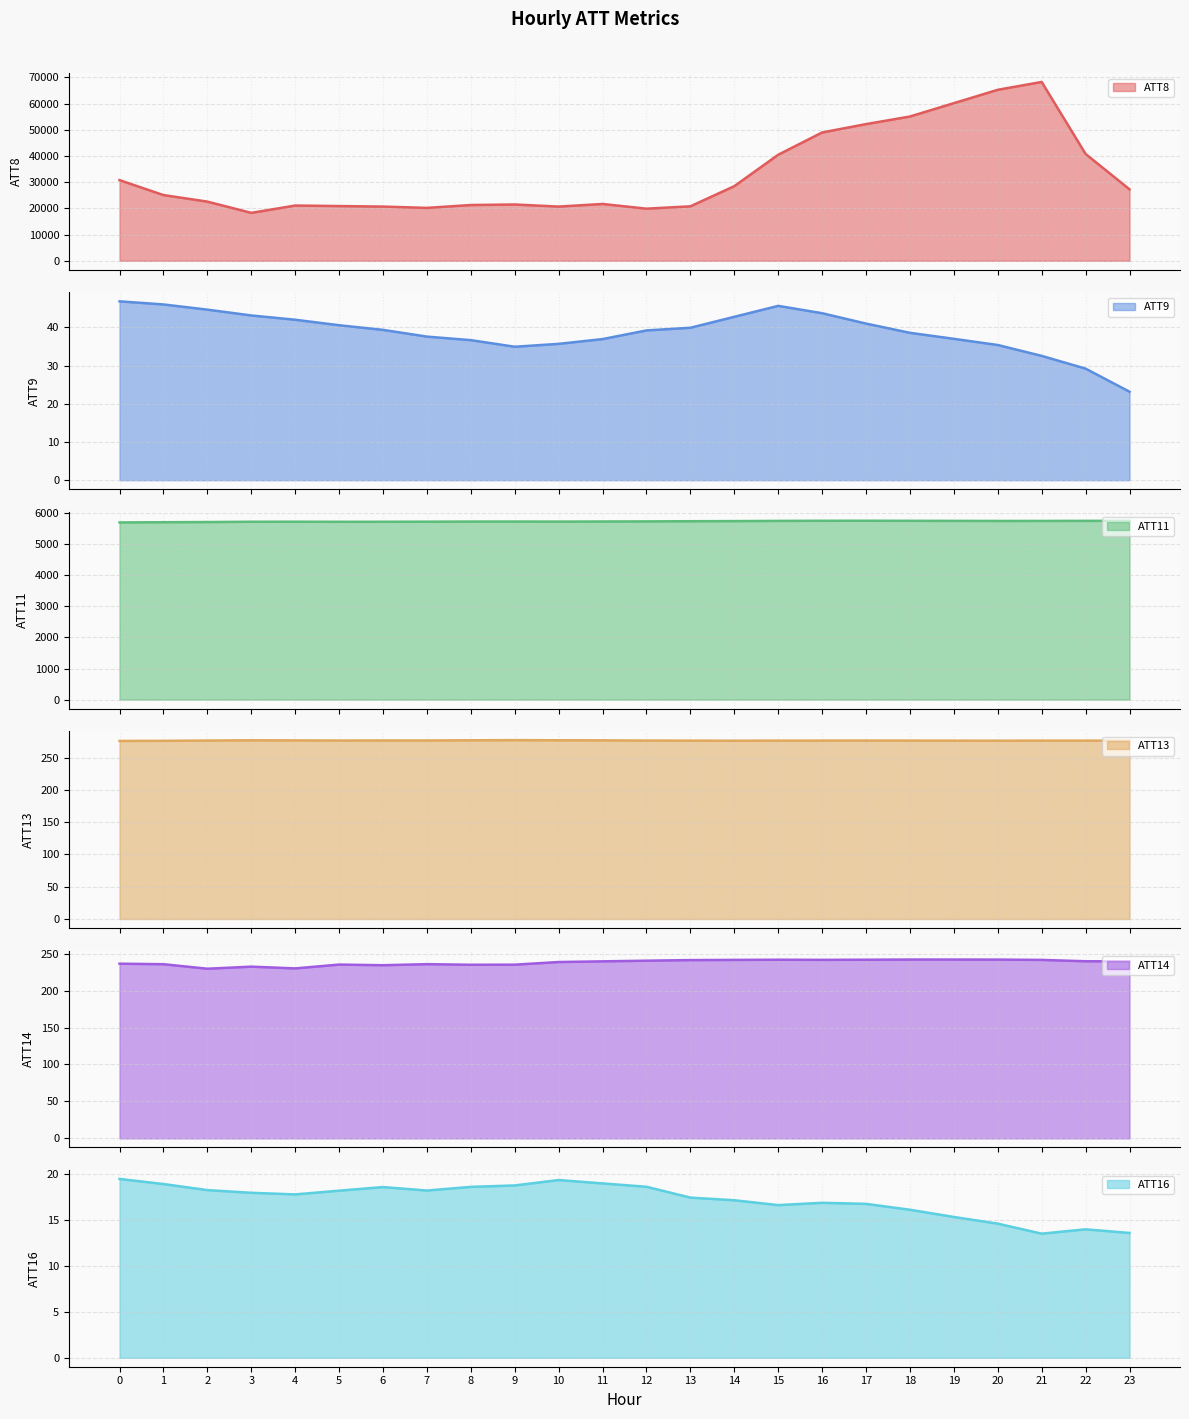

Reading left to right, list all the values displayed in this chart.

ATT8: 30800.0	25100.0	22600.0	18300.0	21100.0	20900.0	20700.0	20200.0	21300.0	21500.0	20700.0	21700.0	19900.0	20800.0	28500.0	40500.0	49000.0	52200.0	55100.0	60200.0	65300.0	68300.0	40800.0	27300.0
ATT9: 46.8	46.0	44.7	43.1	42.0	40.6	39.4	37.6	36.7	34.9	35.7	37.0	39.2	39.9	42.8	45.6	43.7	41.0	38.6	37.0	35.4	32.6	29.2	23.2
ATT11: 5706.6	5713.4	5719.0	5728.5	5729.5	5727.3	5727.7	5730.9	5734.3	5735.4	5733.3	5736.4	5739.9	5745.6	5749.6	5756.1	5760.3	5760.9	5758.9	5756.7	5754.2	5754.9	5757.4	5758.3
ATT13: 276.0	276.2	276.6	277.0	276.9	276.7	276.7	276.8	277.0	277.3	277.0	276.9	276.6	276.5	276.4	276.5	276.5	276.6	276.6	276.4	276.4	276.5	276.5	276.4
ATT14: 236.4	235.8	229.6	232.4	230.1	235.2	234.4	235.8	235.0	235.1	238.7	239.6	240.5	241.3	241.6	241.8	241.6	241.8	242.1	242.1	242.0	241.6	239.7	239.5
ATT16: 19.4	18.9	18.2	17.9	17.8	18.2	18.6	18.2	18.6	18.7	19.3	18.9	18.6	17.4	17.1	16.6	16.8	16.7	16.1	15.3	14.6	13.5	14.0	13.6